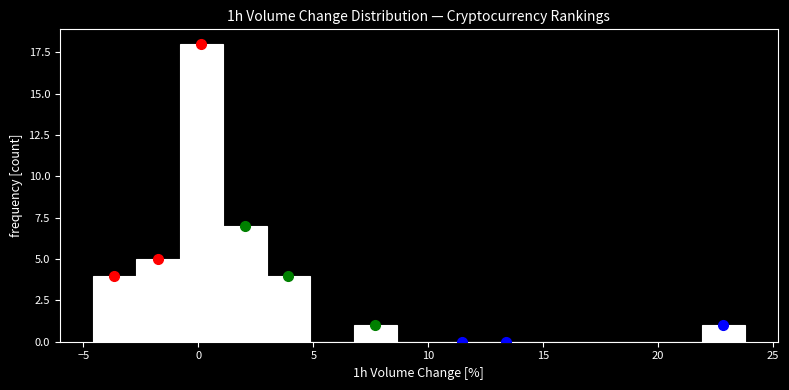

Read against the x-axis, roughly where is the centre of the tallest bar?

0.0